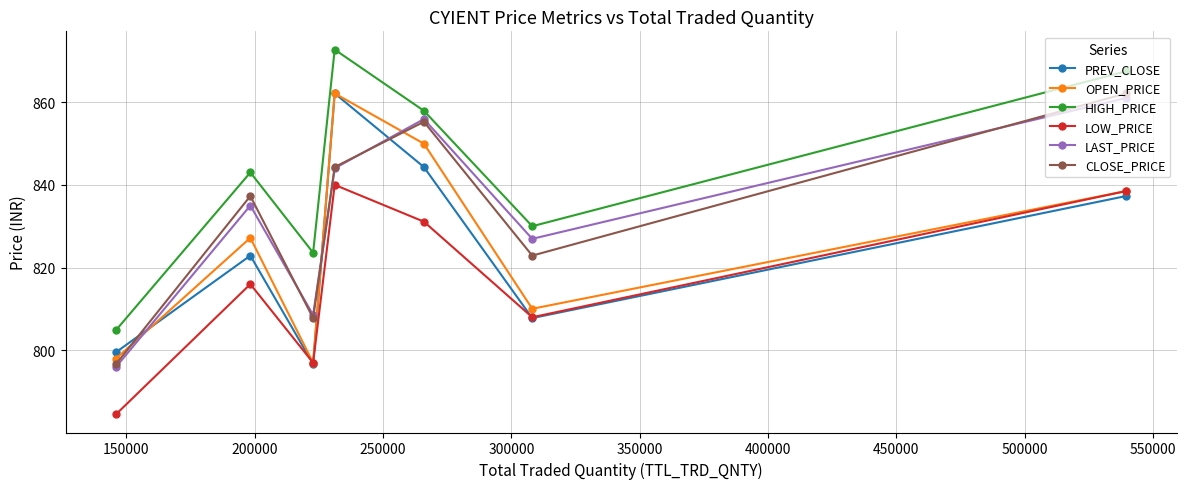

True or false: PREV_CLOSE and HIGH_PRICE intersect in this chart.

False